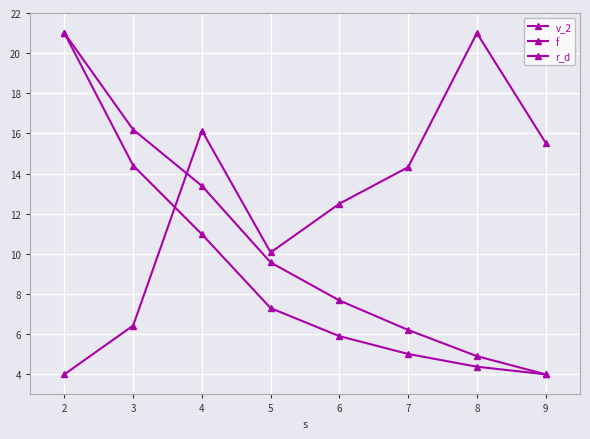

How many categories are shown in the chart?

8